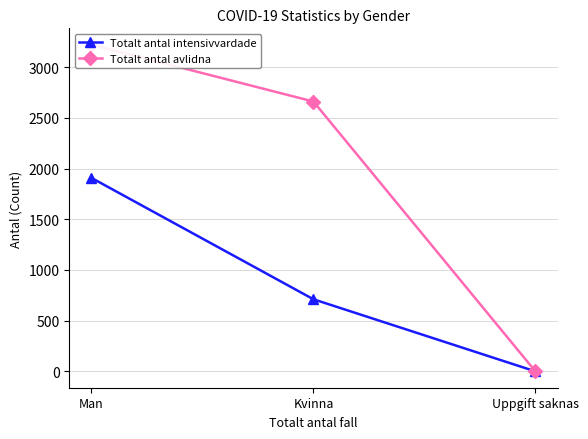

How many lines are shown in the chart?

2